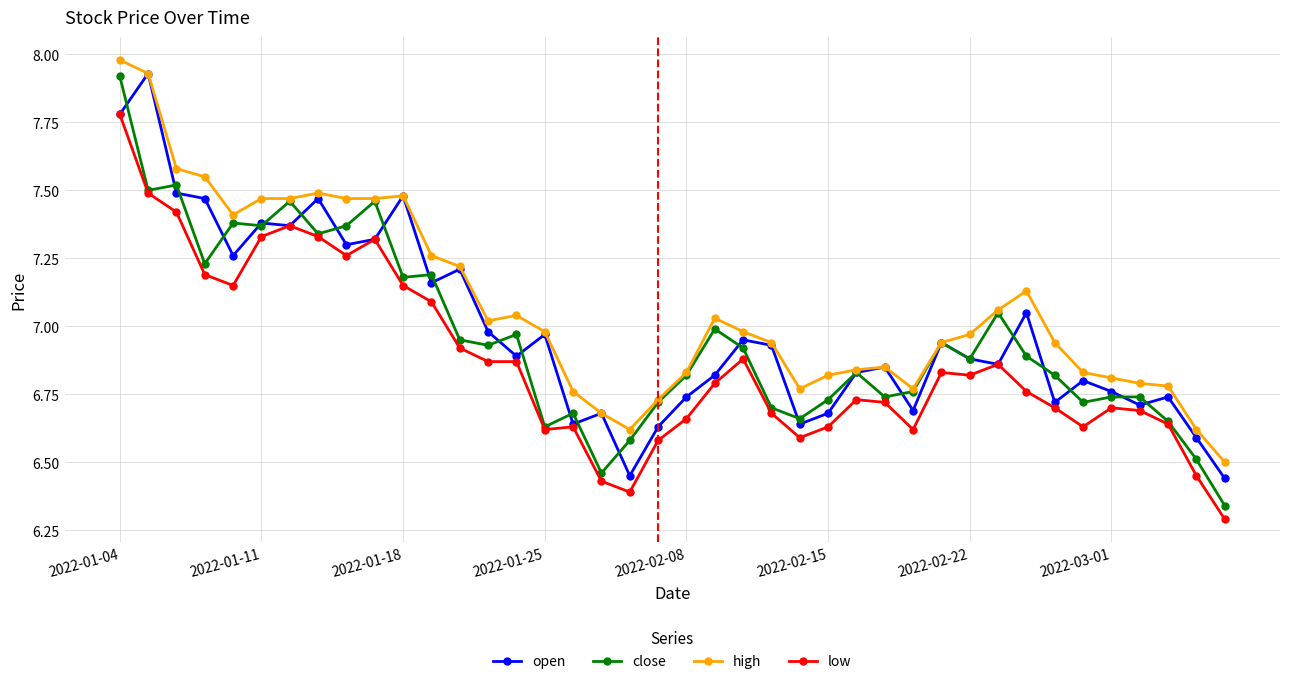

Which series has the largest total across all categories?

high